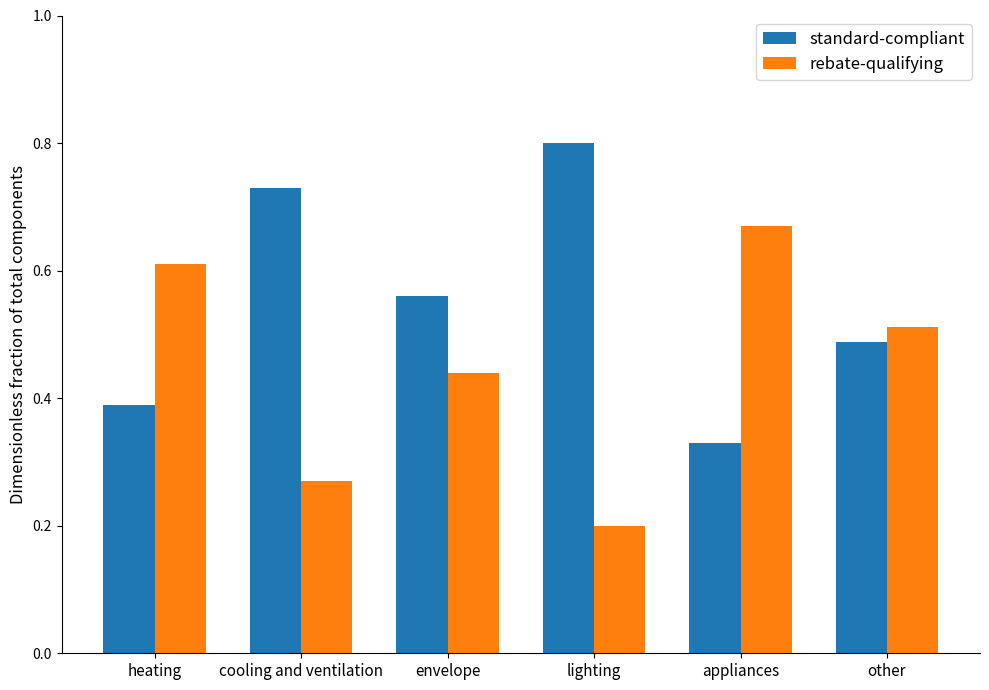

Which category has the highest value across all series?

lighting